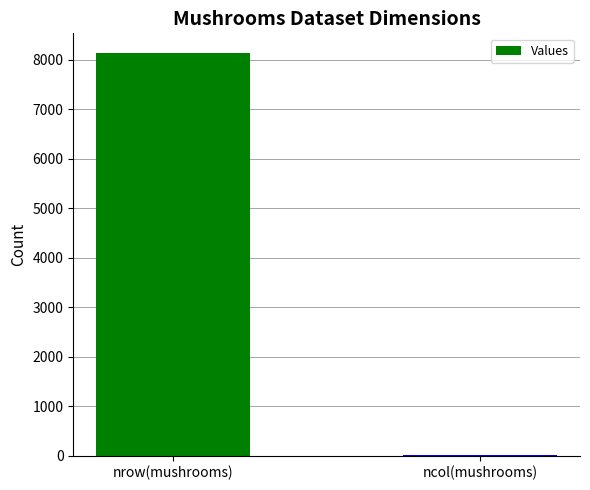

How many distinct data groups are displayed?

1